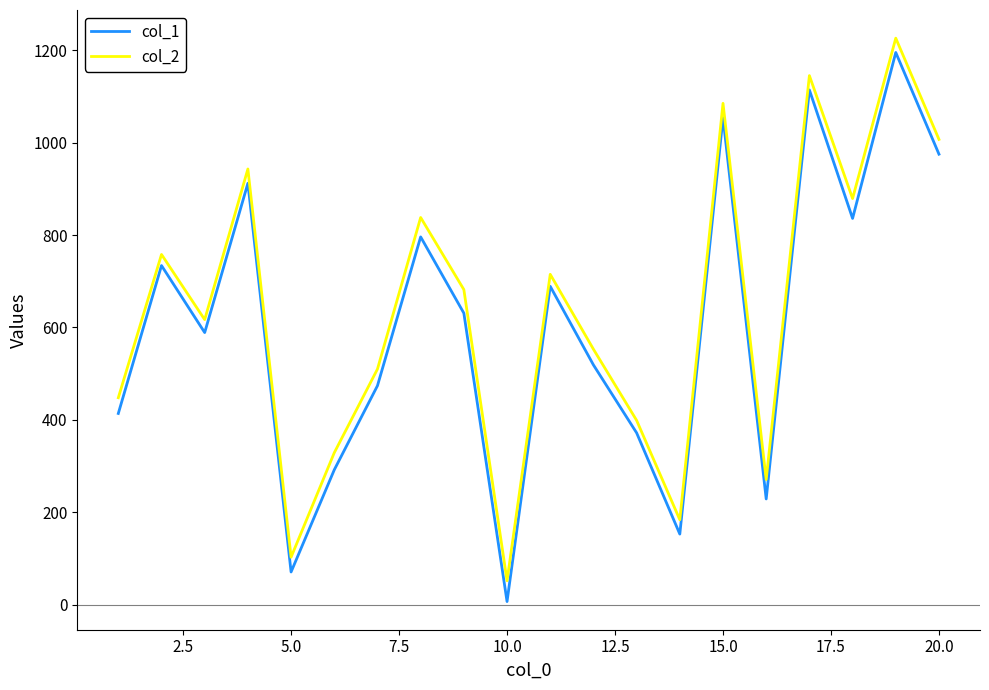

What is the smallest value displayed?

7